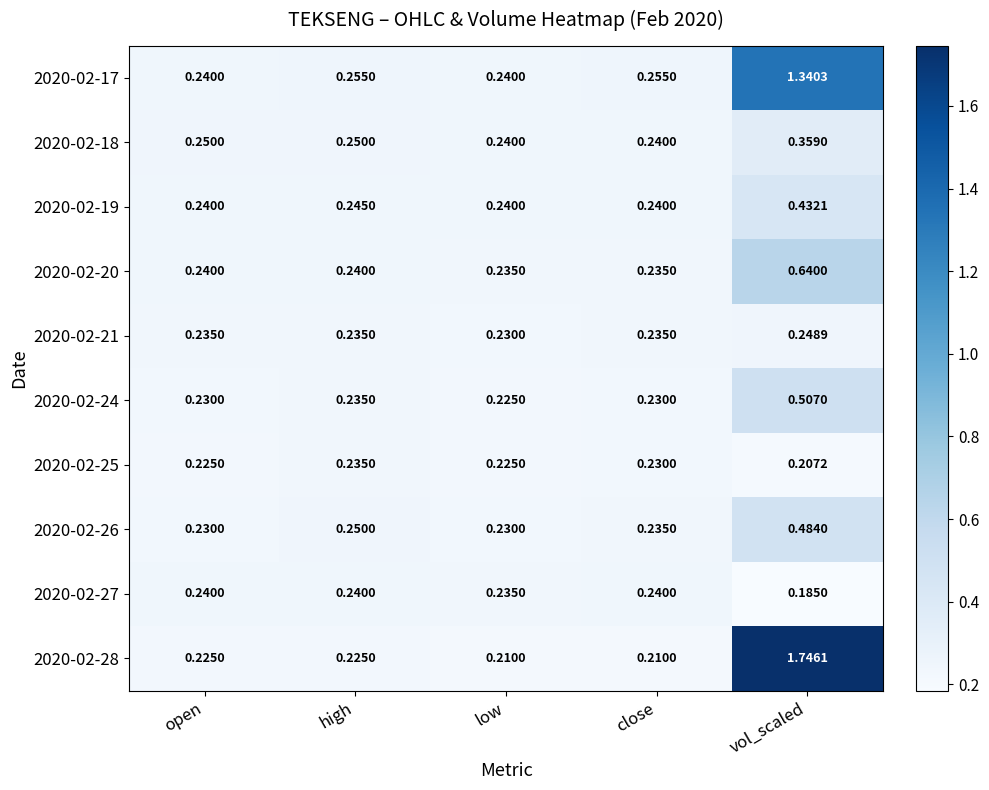

At which category is the sum across all series the highest?

vol_scaled